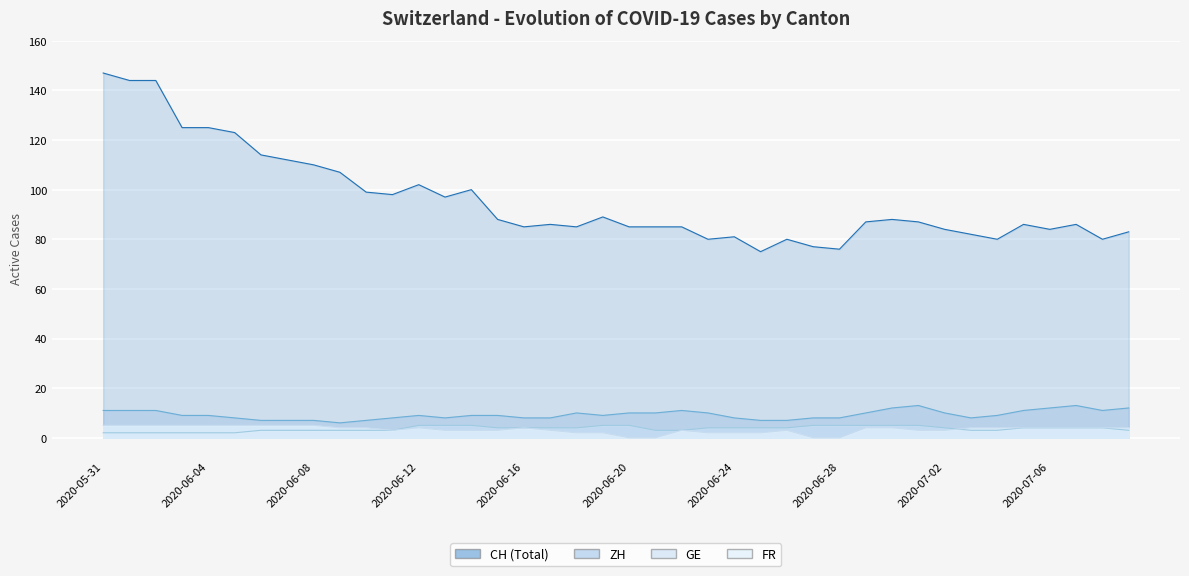

Reading left to right, transcribe all the data shown in this chart.

CH: 2020-05-31=147	2020-06-01=144	2020-06-02=144	2020-06-03=125	2020-06-04=125	2020-06-05=123	2020-06-06=114	2020-06-07=112	2020-06-08=110	2020-06-09=107	2020-06-10=99	2020-06-11=98	2020-06-12=102	2020-06-13=97	2020-06-14=100	2020-06-15=88	2020-06-16=85	2020-06-17=86	2020-06-18=85	2020-06-19=89	2020-06-20=85	2020-06-21=85	2020-06-22=85	2020-06-23=80	2020-06-24=81	2020-06-25=75	2020-06-26=80	2020-06-27=77	2020-06-28=76	2020-06-29=87	2020-06-30=88	2020-07-01=87	2020-07-02=84	2020-07-03=82	2020-07-04=80	2020-07-05=86	2020-07-06=84	2020-07-07=86	2020-07-08=80	2020-07-09=83
ZH: 2020-05-31=11	2020-06-01=11	2020-06-02=11	2020-06-03=9	2020-06-04=9	2020-06-05=8	2020-06-06=7	2020-06-07=7	2020-06-08=7	2020-06-09=6	2020-06-10=7	2020-06-11=8	2020-06-12=9	2020-06-13=8	2020-06-14=9	2020-06-15=9	2020-06-16=8	2020-06-17=8	2020-06-18=10	2020-06-19=9	2020-06-20=10	2020-06-21=10	2020-06-22=11	2020-06-23=10	2020-06-24=8	2020-06-25=7	2020-06-26=7	2020-06-27=8	2020-06-28=8	2020-06-29=10	2020-06-30=12	2020-07-01=13	2020-07-02=10	2020-07-03=8	2020-07-04=9	2020-07-05=11	2020-07-06=12	2020-07-07=13	2020-07-08=11	2020-07-09=12
GE: 2020-05-31=2	2020-06-01=2	2020-06-02=2	2020-06-03=2	2020-06-04=2	2020-06-05=2	2020-06-06=3	2020-06-07=3	2020-06-08=3	2020-06-09=3	2020-06-10=3	2020-06-11=3	2020-06-12=5	2020-06-13=5	2020-06-14=5	2020-06-15=4	2020-06-16=4	2020-06-17=4	2020-06-18=4	2020-06-19=5	2020-06-20=5	2020-06-21=3	2020-06-22=3	2020-06-23=4	2020-06-24=4	2020-06-25=4	2020-06-26=4	2020-06-27=5	2020-06-28=5	2020-06-29=5	2020-06-30=5	2020-07-01=5	2020-07-02=4	2020-07-03=3	2020-07-04=3	2020-07-05=4	2020-07-06=4	2020-07-07=4	2020-07-08=4	2020-07-09=3
FR: 2020-05-31=5	2020-06-01=5	2020-06-02=5	2020-06-03=5	2020-06-04=5	2020-06-05=5	2020-06-06=5	2020-06-07=5	2020-06-08=5	2020-06-09=4	2020-06-10=4	2020-06-11=3	2020-06-12=4	2020-06-13=3	2020-06-14=3	2020-06-15=3	2020-06-16=4	2020-06-17=3	2020-06-18=2	2020-06-19=2	2020-06-20=0	2020-06-21=0	2020-06-22=3	2020-06-23=2	2020-06-24=2	2020-06-25=2	2020-06-26=3	2020-06-27=0	2020-06-28=0	2020-06-29=4	2020-06-30=4	2020-07-01=3	2020-07-02=3	2020-07-03=4	2020-07-04=4	2020-07-05=4	2020-07-06=4	2020-07-07=4	2020-07-08=4	2020-07-09=4